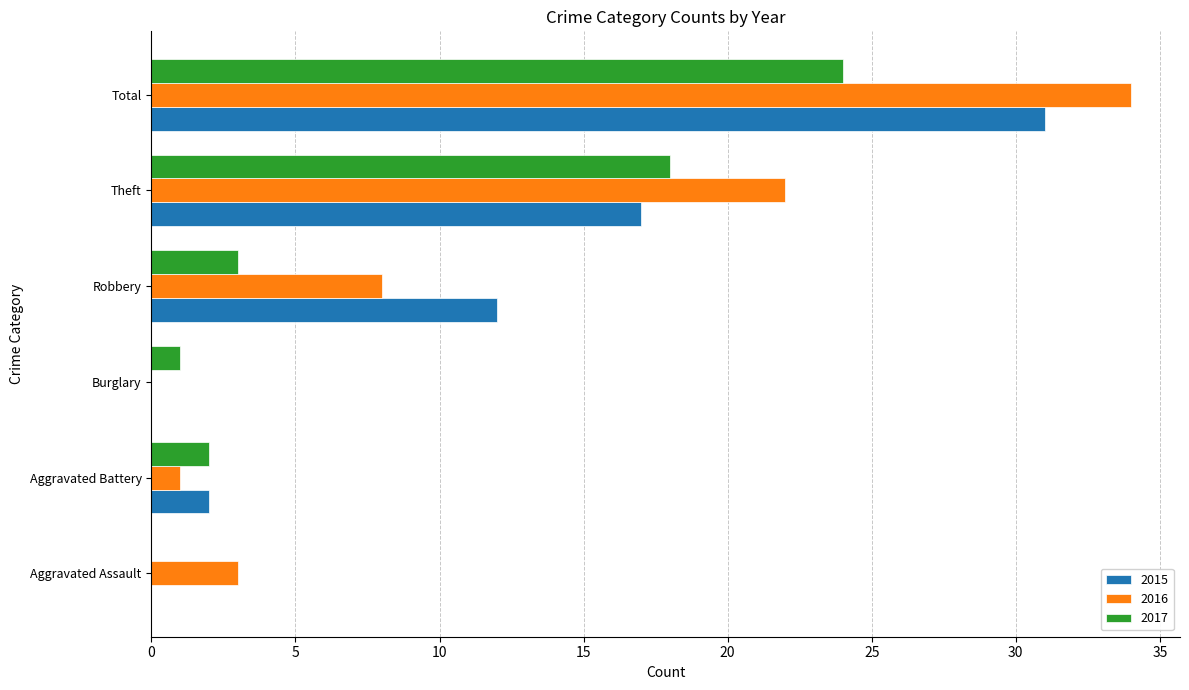

Which series has the largest range (max minus min)?

2016